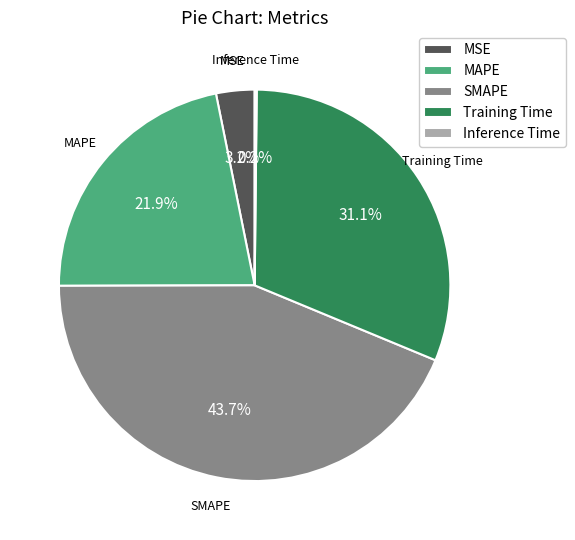

Which has a higher value, MSE or Training Time?

Training Time